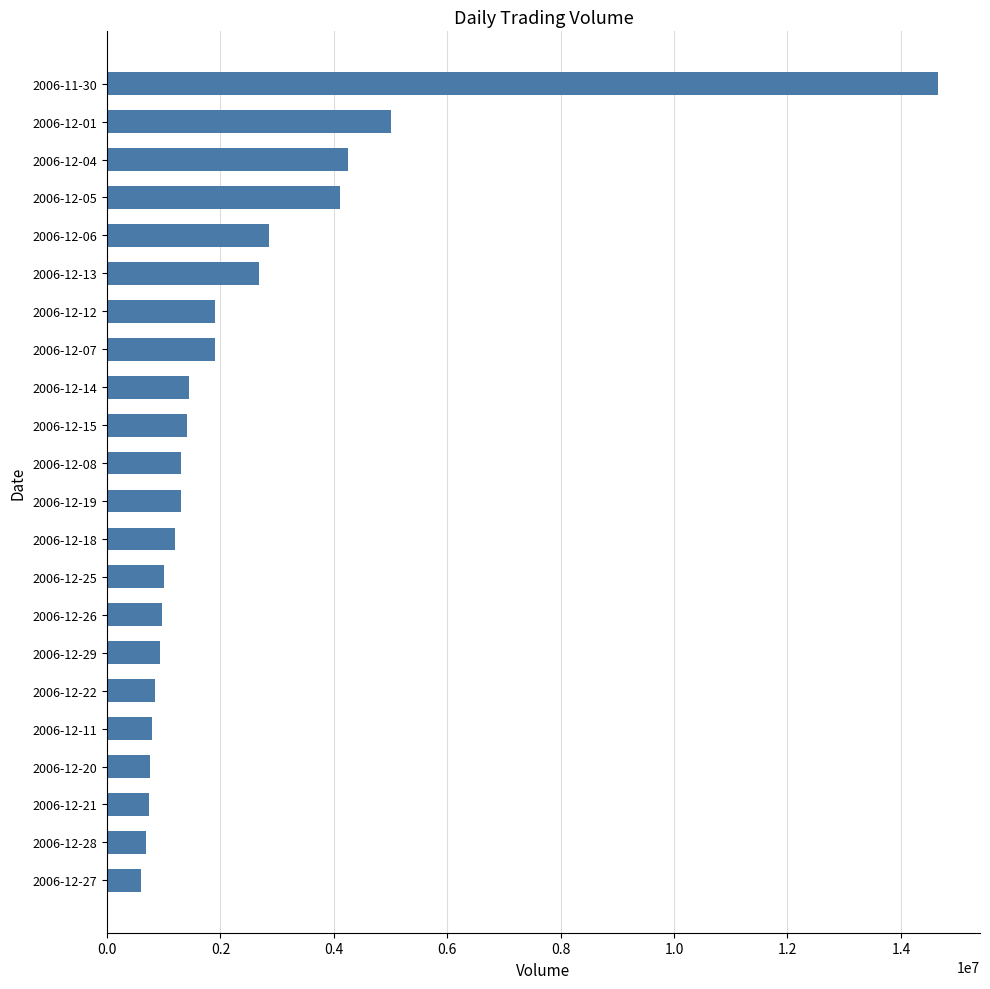

Is it true that the value at 2006-12-06 is 2859204?

True